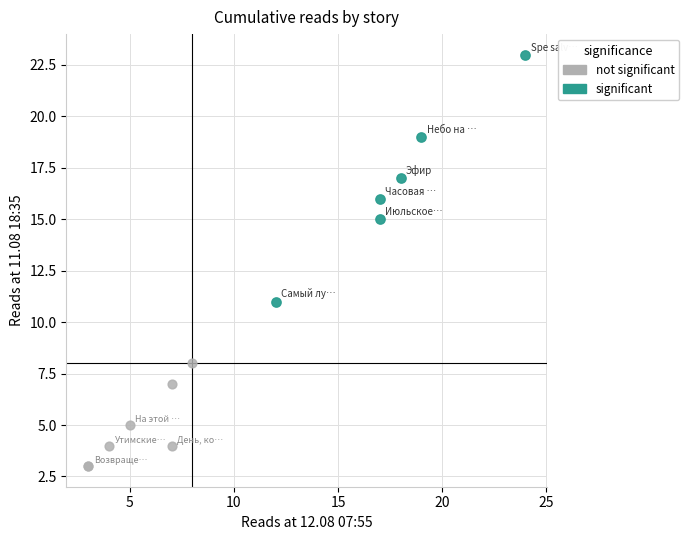

Which series contains the highest Y value?

significant